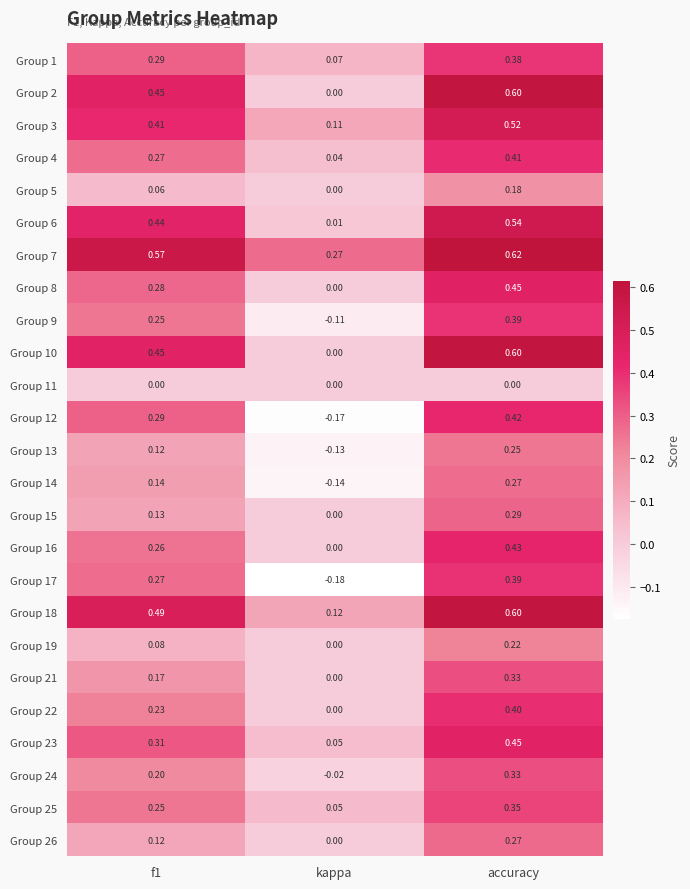

At which label is Group 19 closest to 0?

kappa